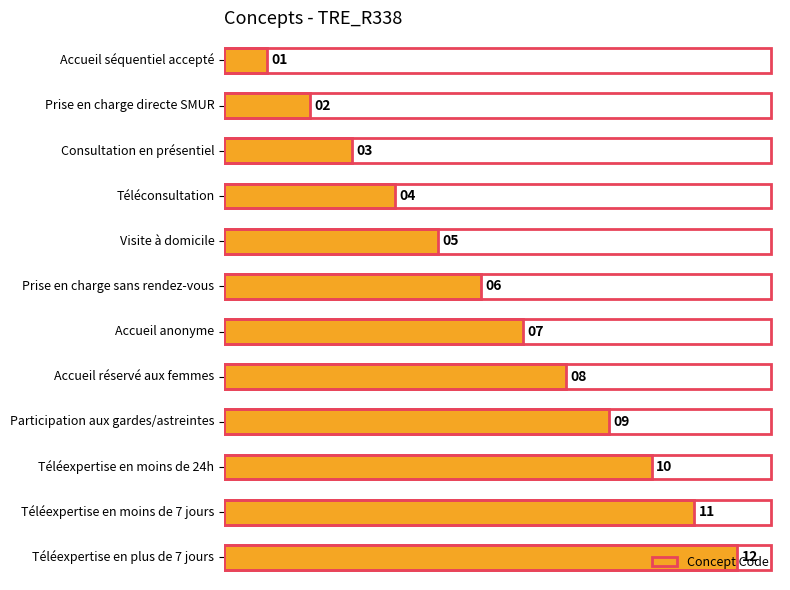

List the labels in order of value, largest first.

Téléexpertise en plus de 7 jours, Téléexpertise en moins de 7 jours, Téléexpertise en moins de 24h, Participation aux gardes/astreintes, Accueil réservé aux femmes, Accueil anonyme, Prise en charge sans rendez-vous, Visite à domicile, Téléconsultation, Consultation en présentiel, Prise en charge directe SMUR, Accueil séquentiel accepté